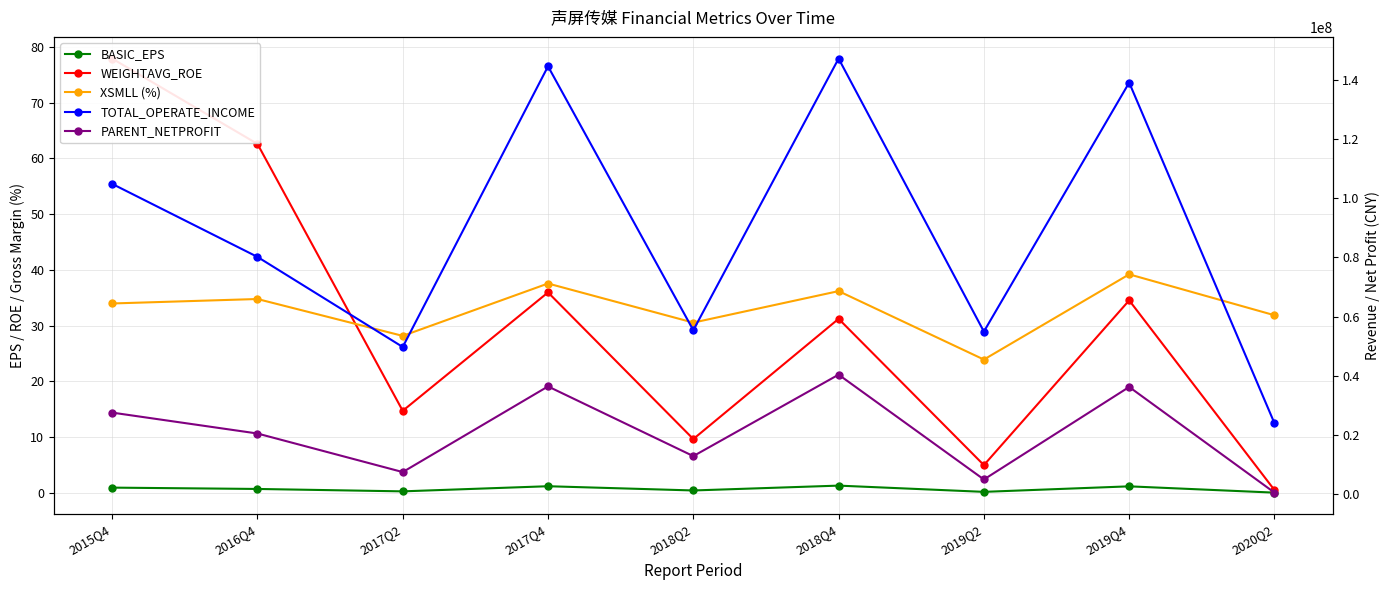

At which category does XSMLL (%) reach its first local valley?

2017Q2